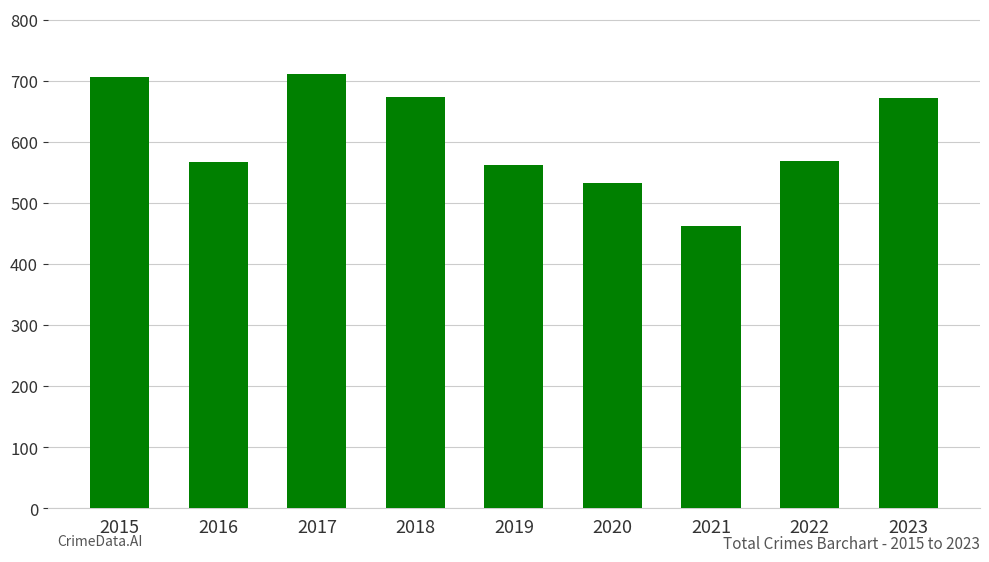

How many data points are less than 569?

4